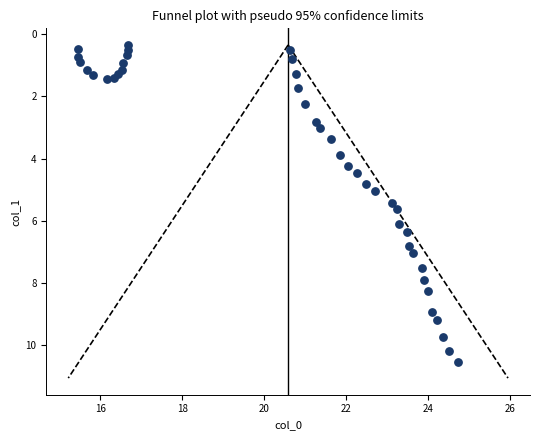

What is the range of Y values (max minus min)?

10.2